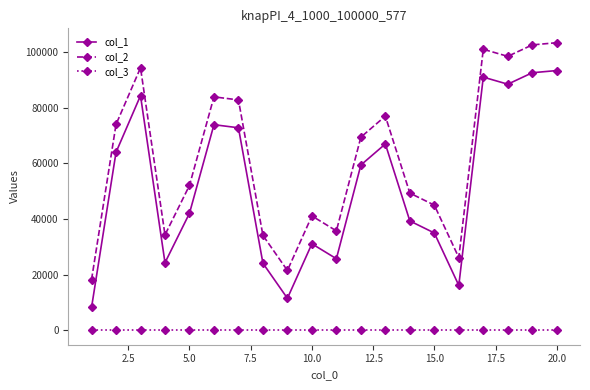

List the series in order of their peak value, highest first.

col_2, col_1, col_3